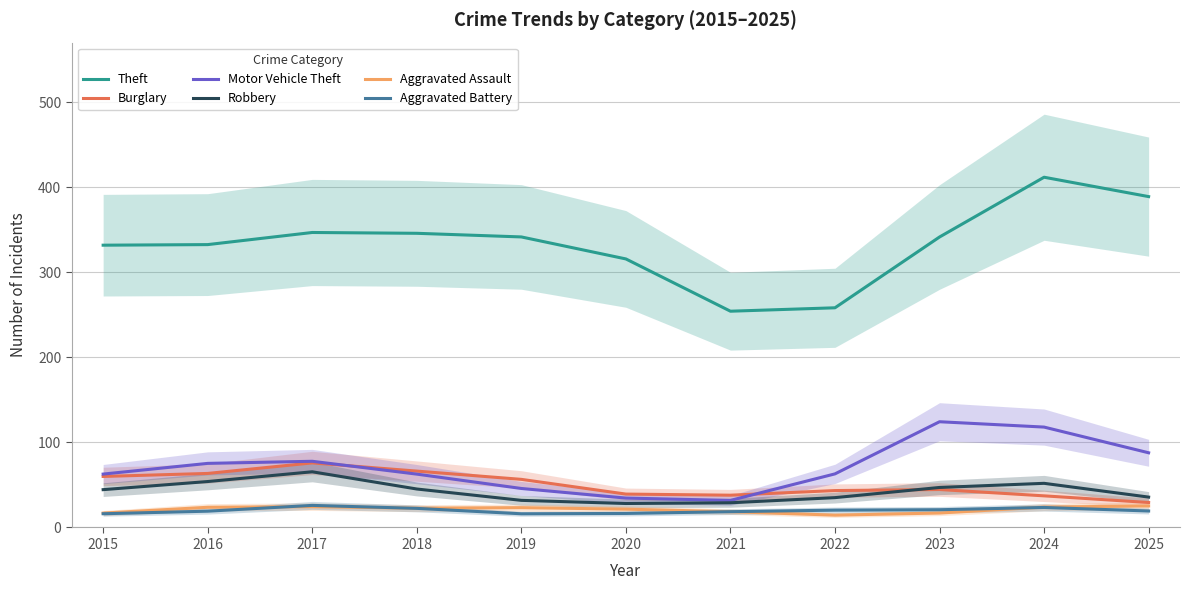

Between 2017 and 2025, which series saw the biggest shift?

Burglary